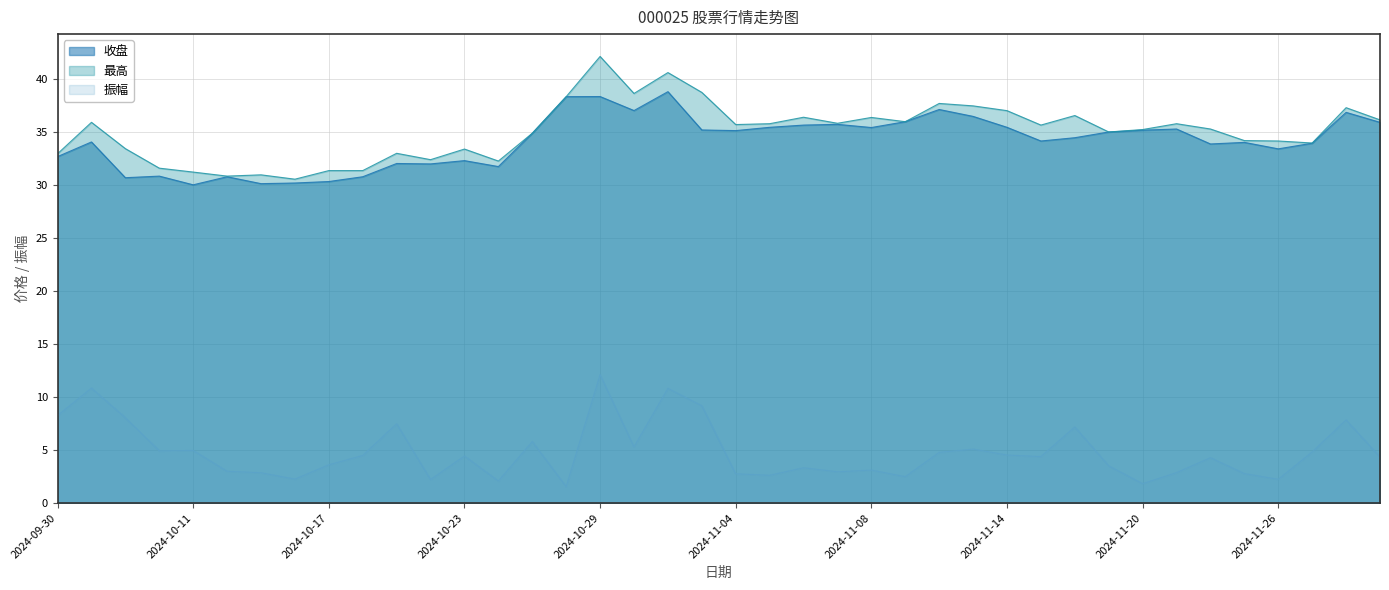

The value of 收盘 at 2024-11-15 is 34.1. True or false?

True